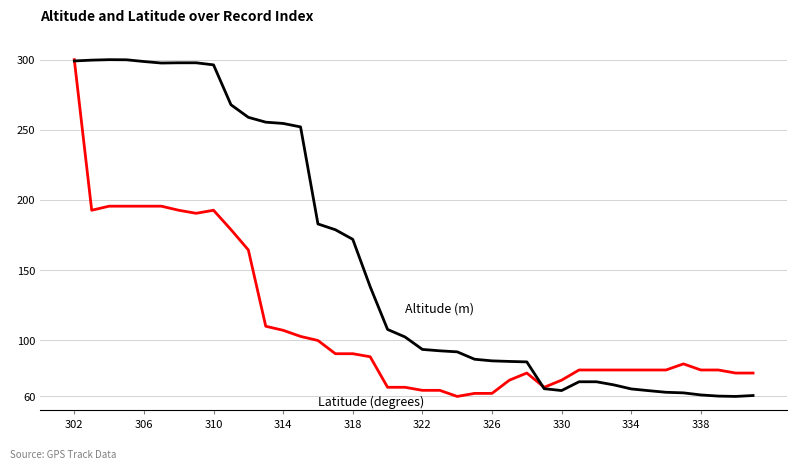

What is the maximum value shown in the chart?

300.0